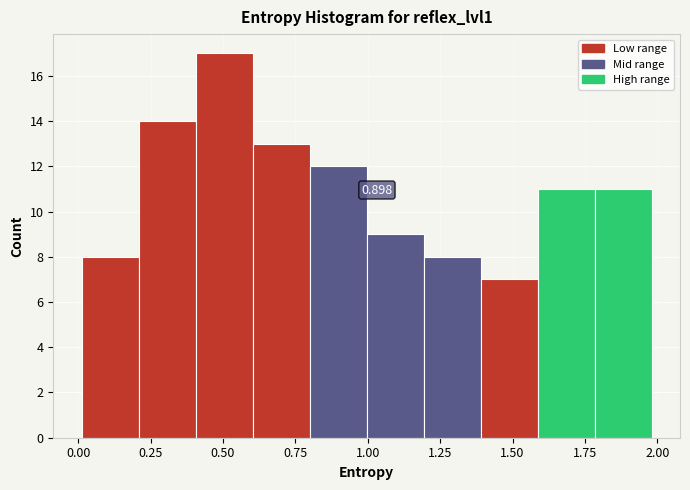

Read against the x-axis, roughly where is the centre of the tallest bar?

0.50